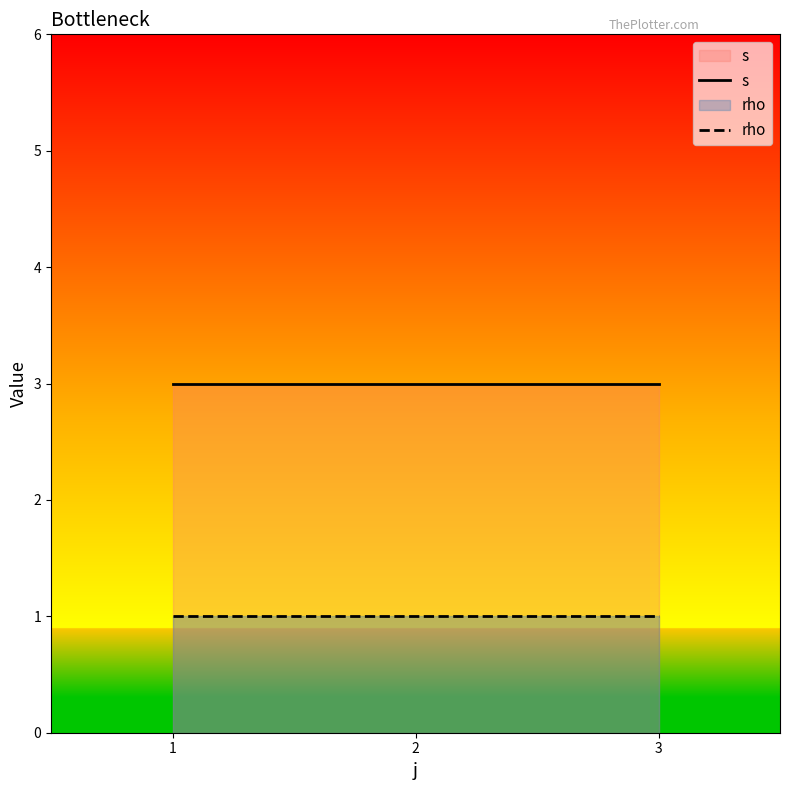

Reading left to right, transcribe all the data shown in this chart.

s: 3	3	3
rho: 1	1	1